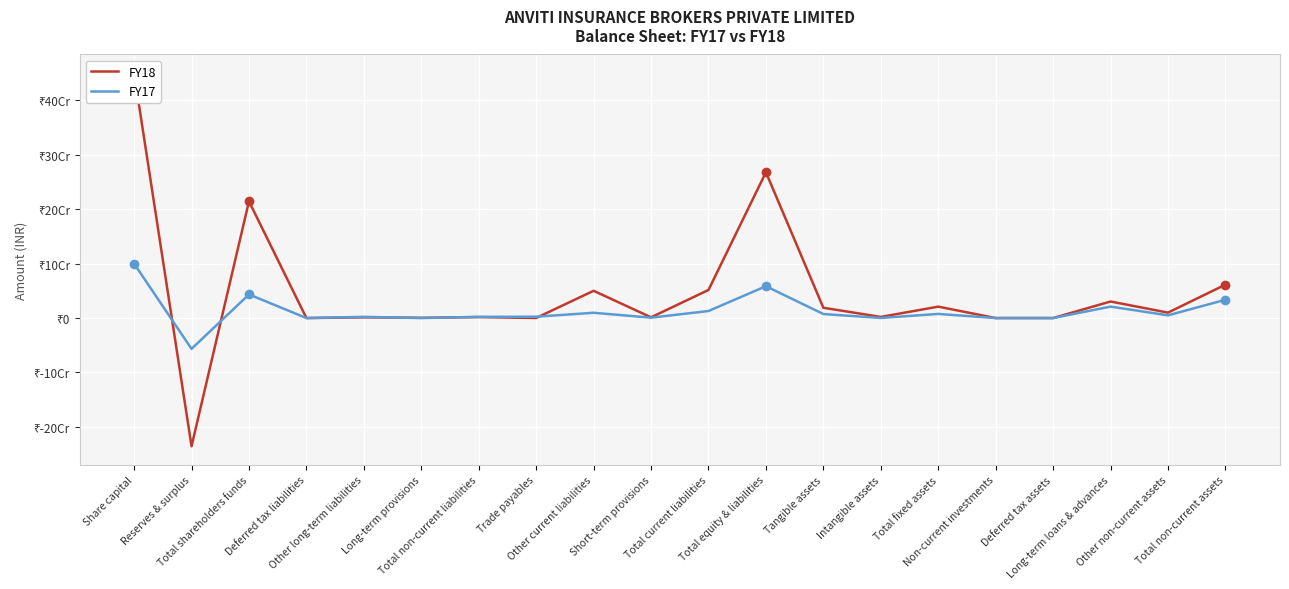

How many values in the FY18 series exceed 10000000?

9